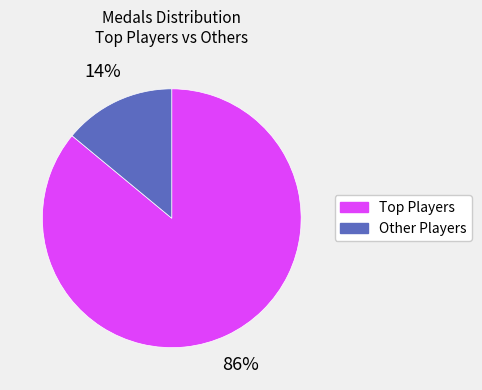

Which slice is the largest?

Top Players